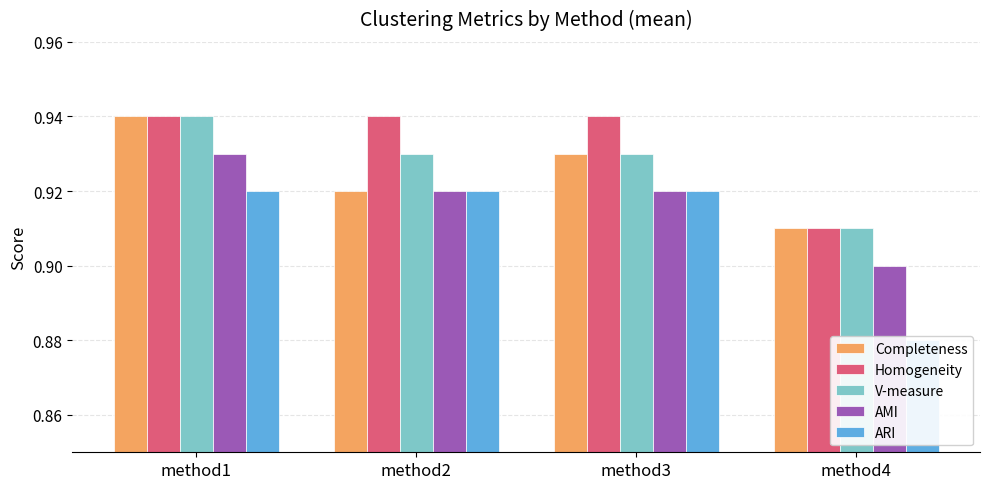

The value of Homogeneity at method1 is 0.9. True or false?

True